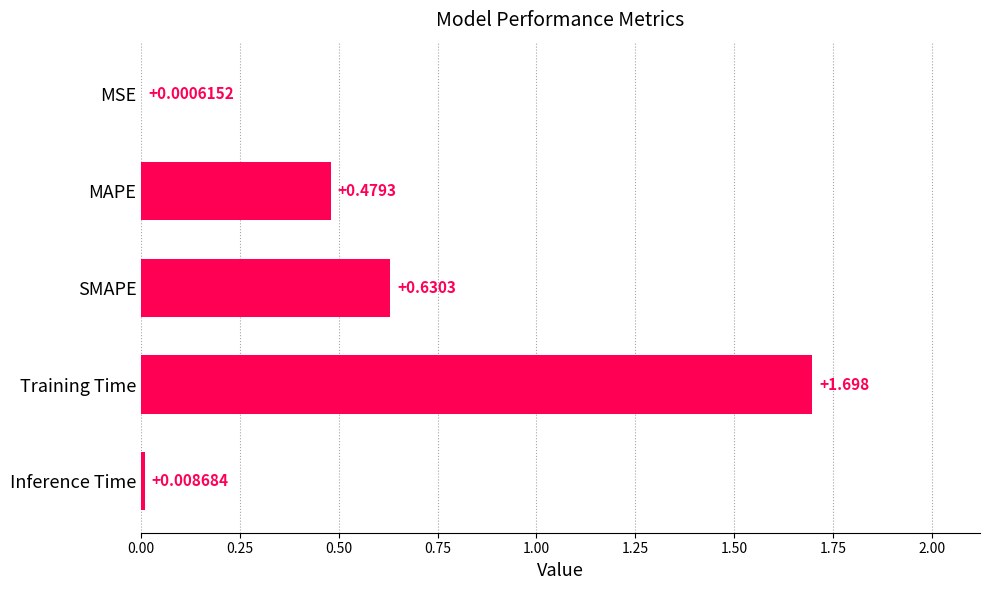

At which category does the chart reach its peak across all series?

Training Time